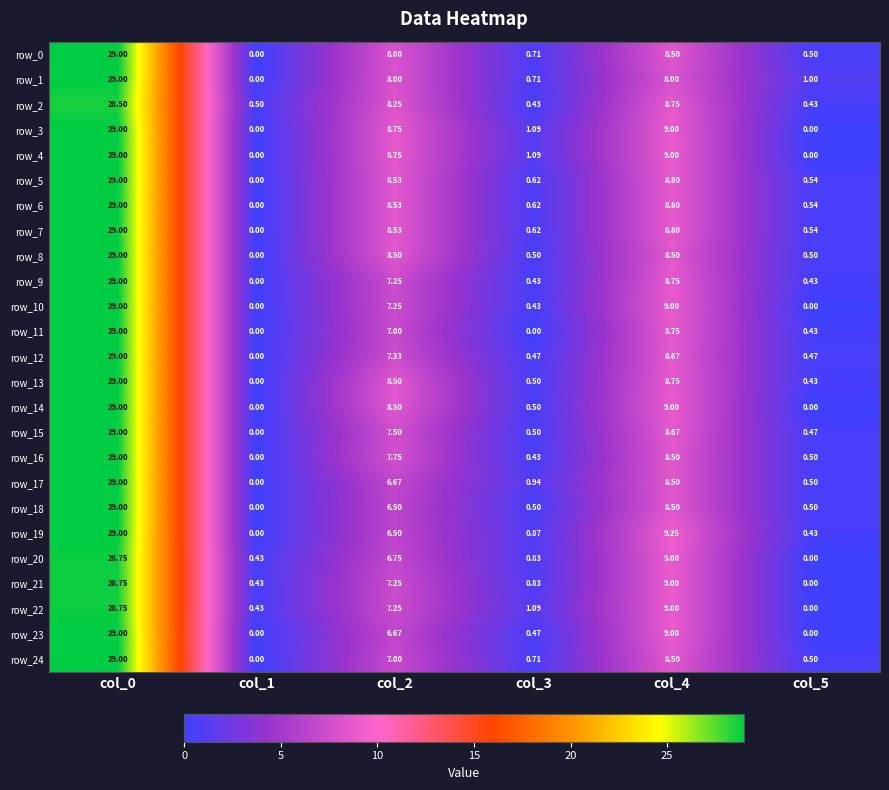

True or false: row_5 has a value of 8.8 at col_4.

True